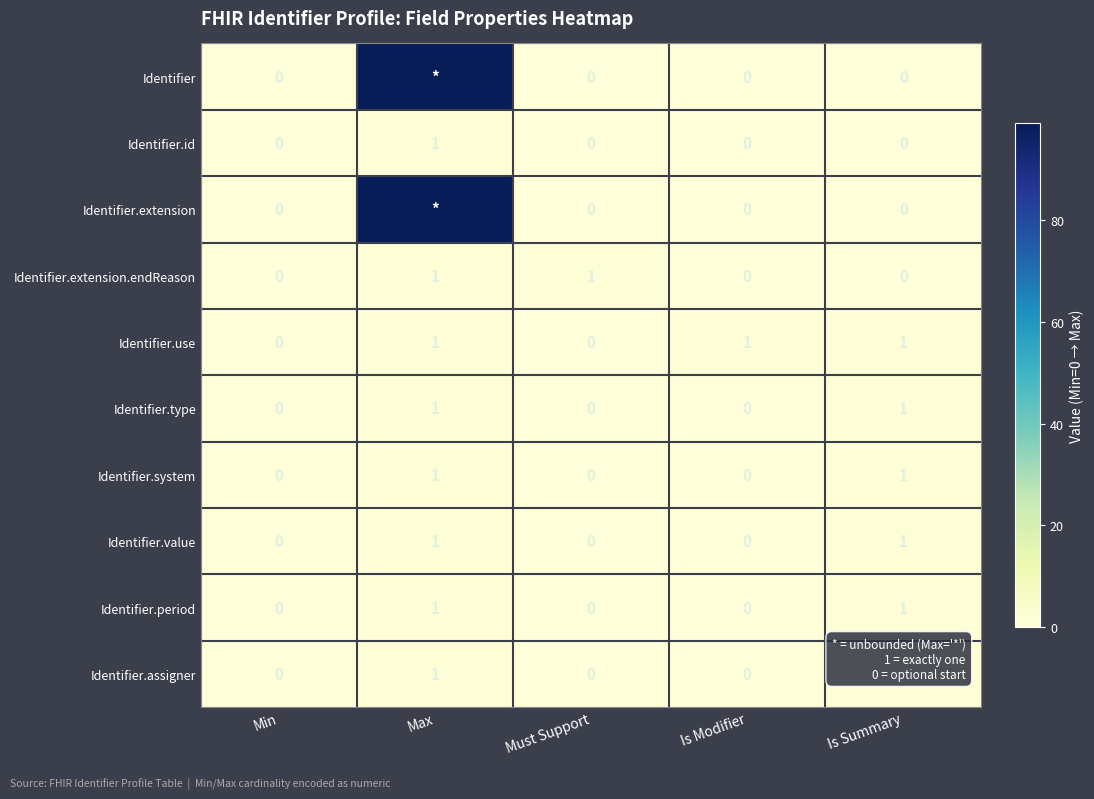

Is it true that Identifier.assigner equals 0 at Min?

True